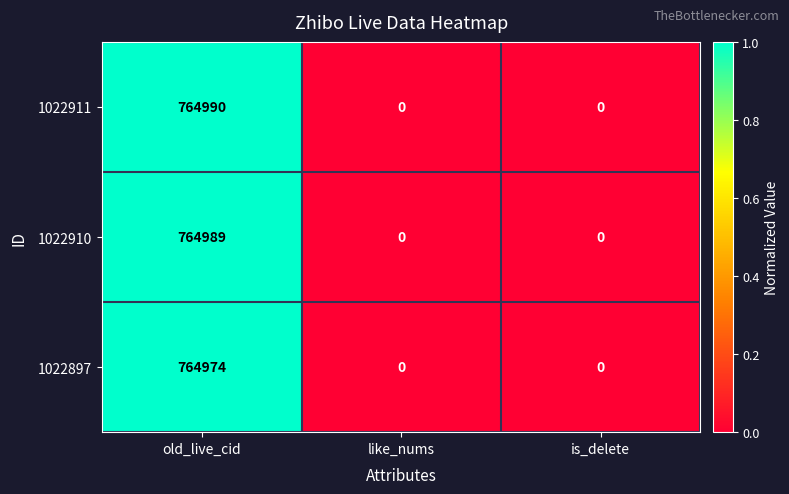

The value of 1022910 at like_nums is -456835. True or false?

False